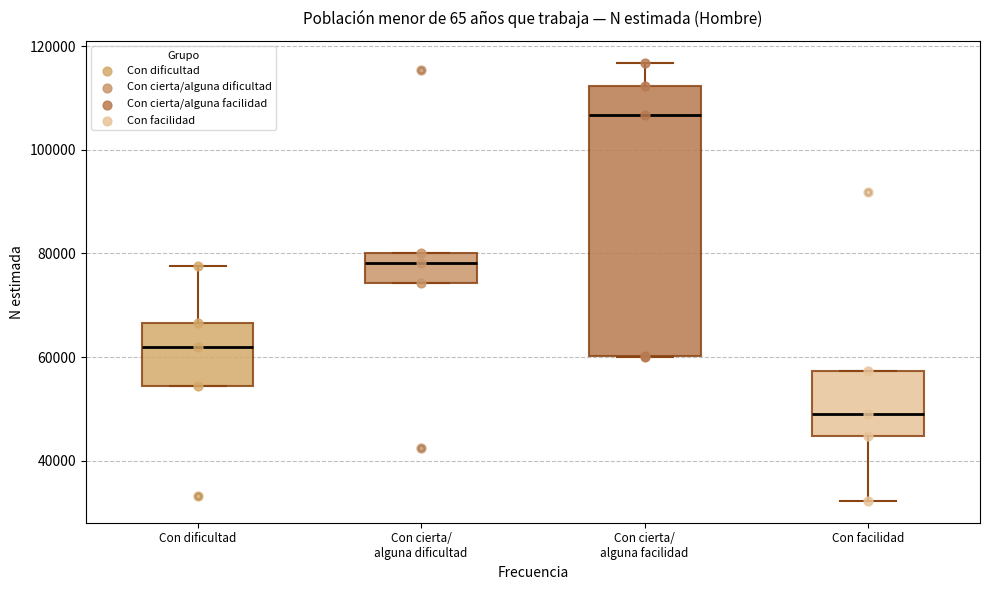

Which box has the highest median line?

Con cierta/ alguna facilidad